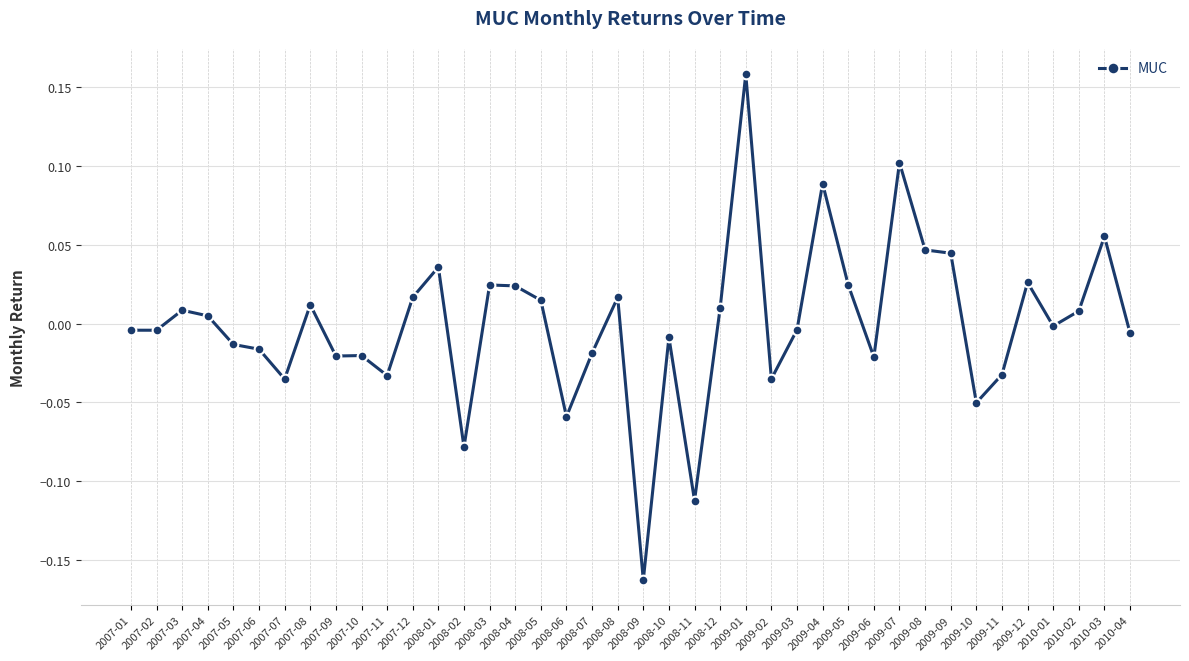

At which label does the data first exceed 0?

2007-03